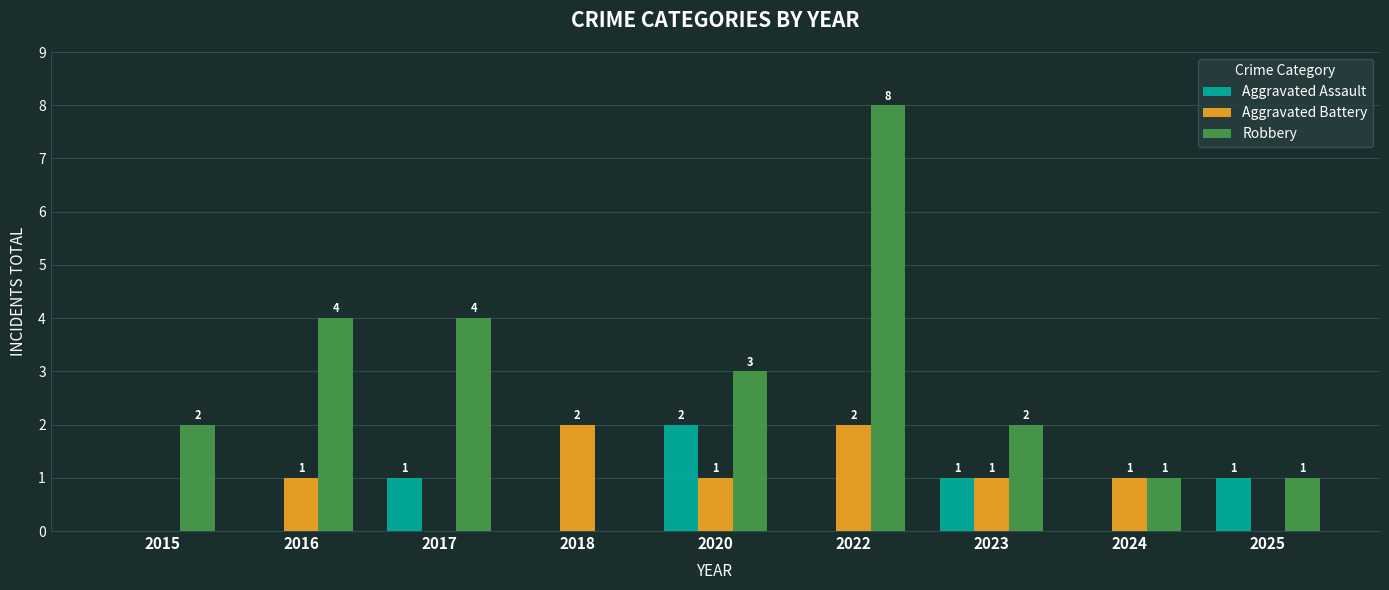

What is the sum of all Aggravated Battery values?

8